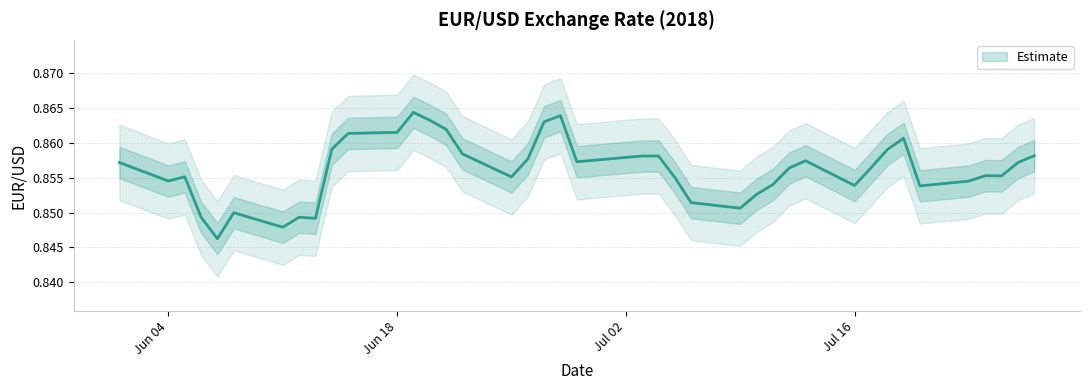

How many series are shown in this chart?

1